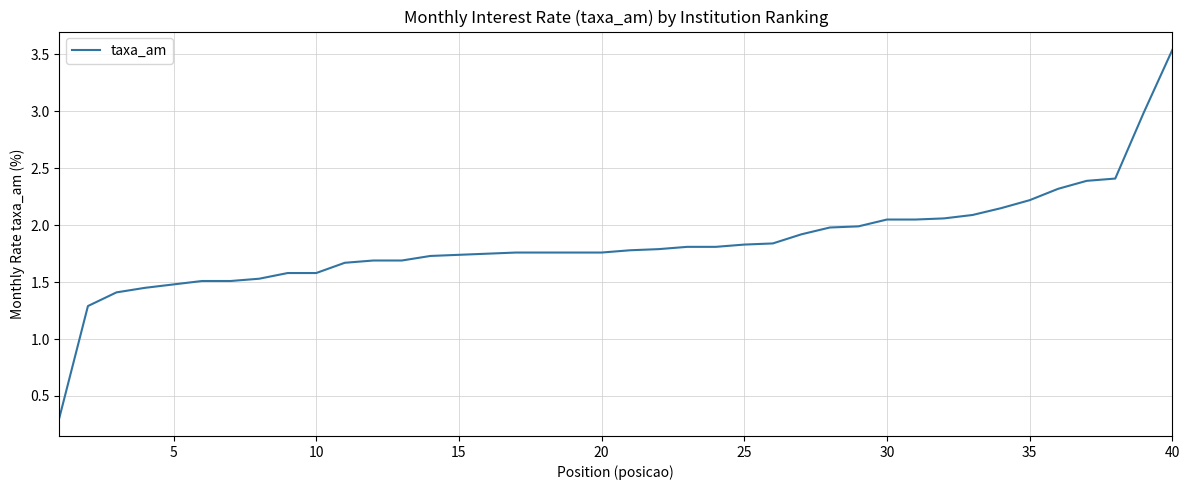

What is the smallest value displayed?

0.3